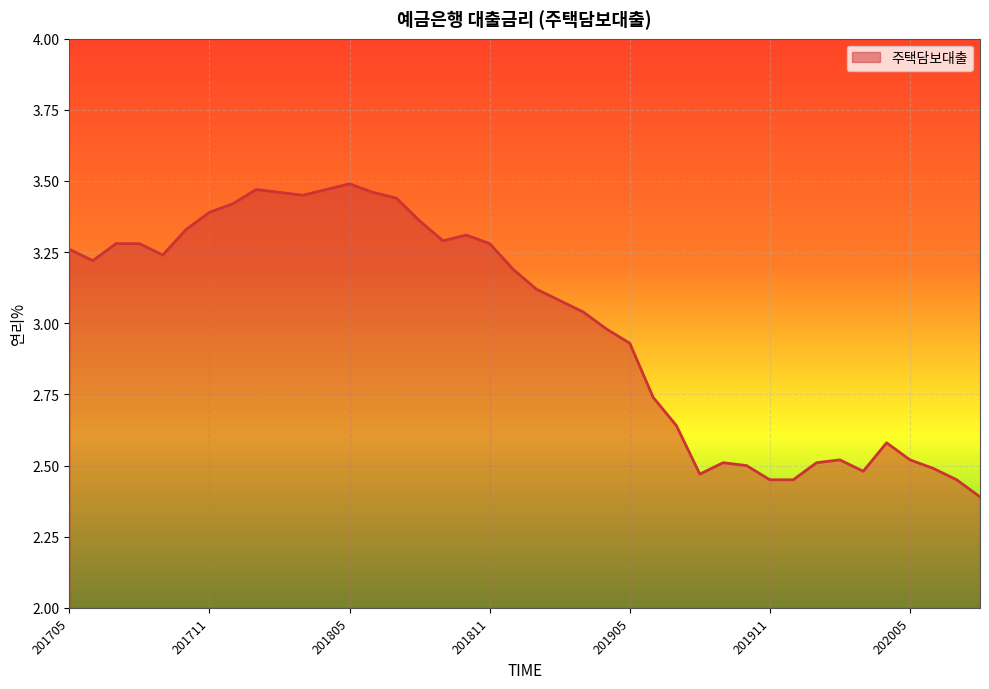

What is the difference between the maximum and minimum values?

1.1